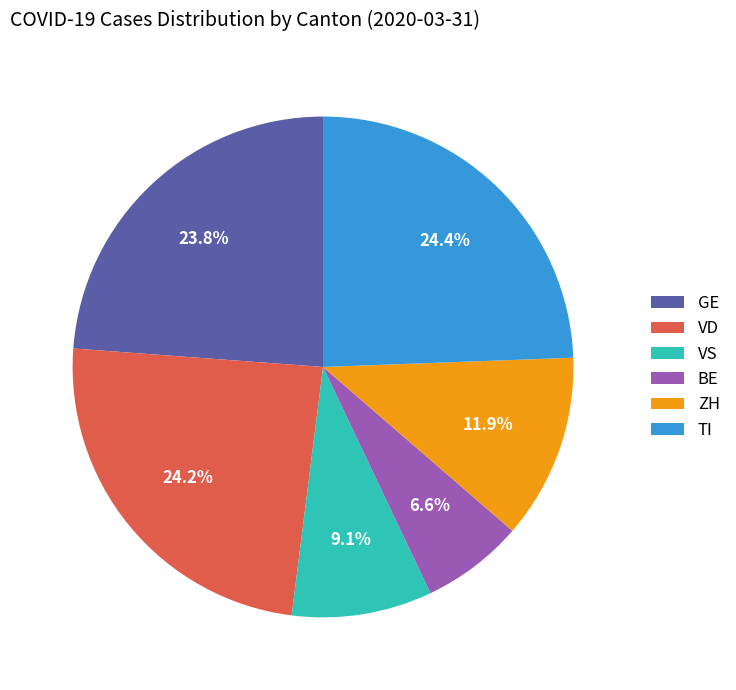

What is the smallest slice in the pie chart?

BE